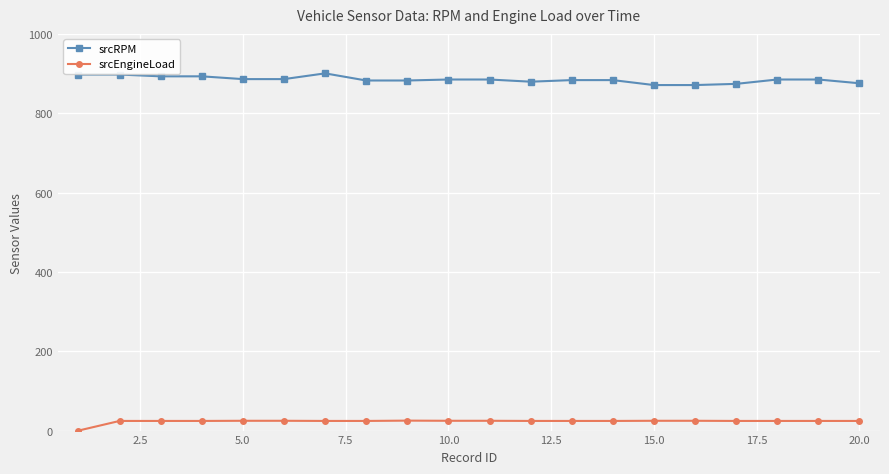

True or false: srcRPM and srcEngineLoad cross at least once.

False